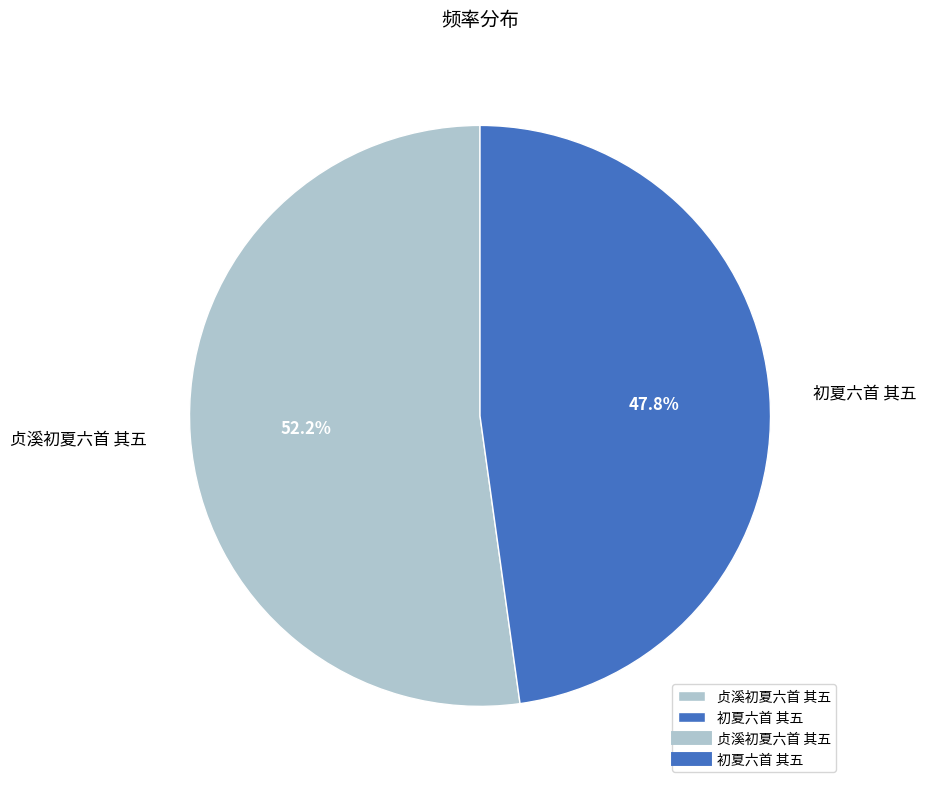

Is it true that 贞溪初夏六首 其五 is 52% of the pie?

True